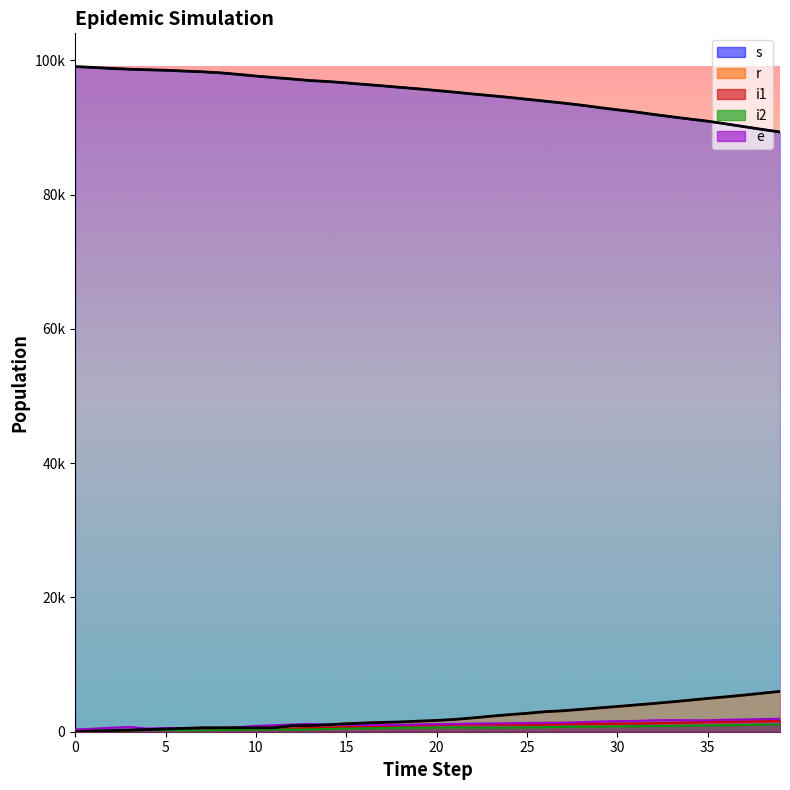

The value of e at 2 is 598. True or false?

True